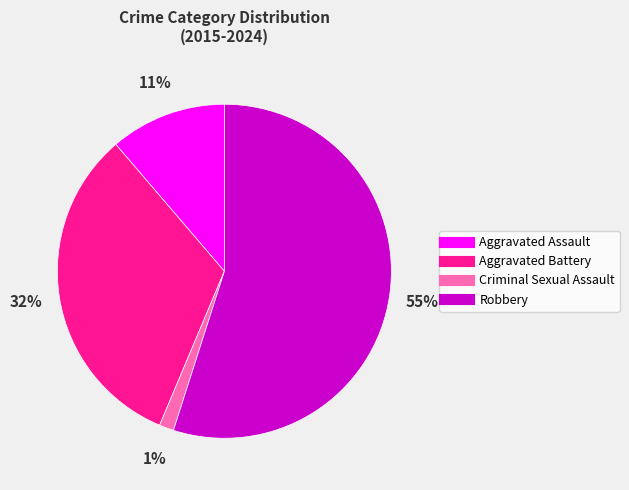

To the nearest percent, what is the average slice percentage?

25%